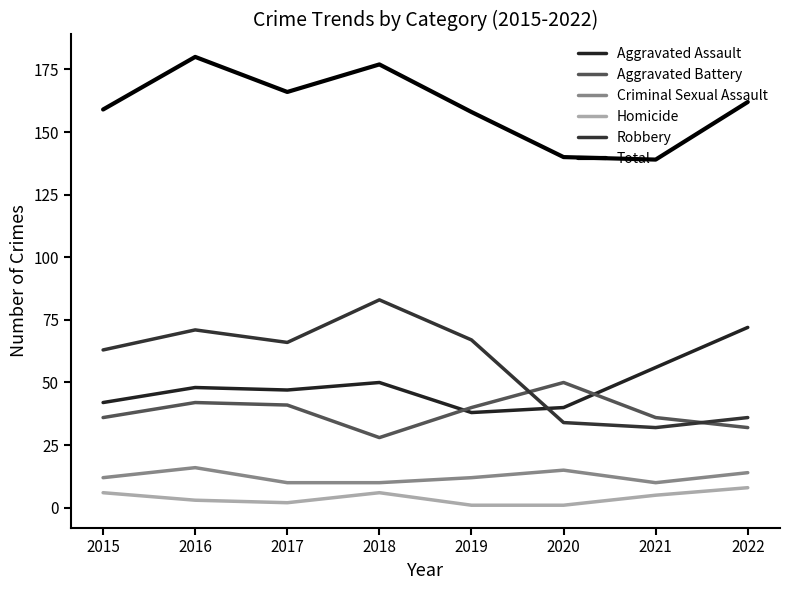

Count the number of categories in the chart.

8